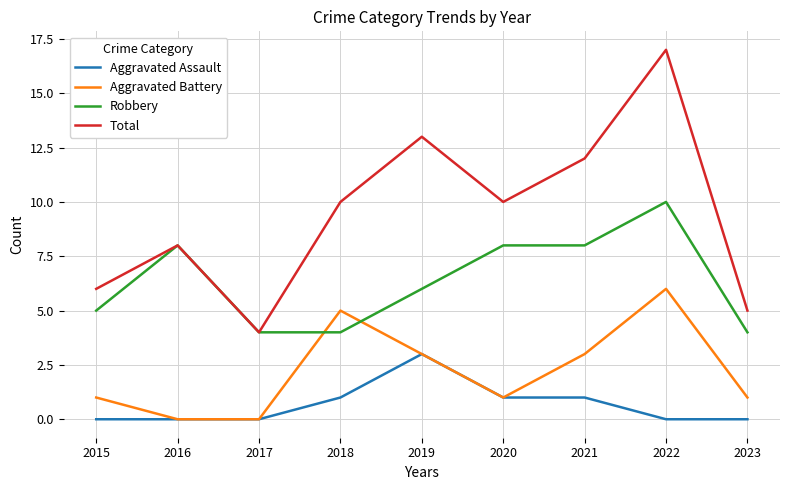

What is the difference between the Total values at 2022 and 2020?

7